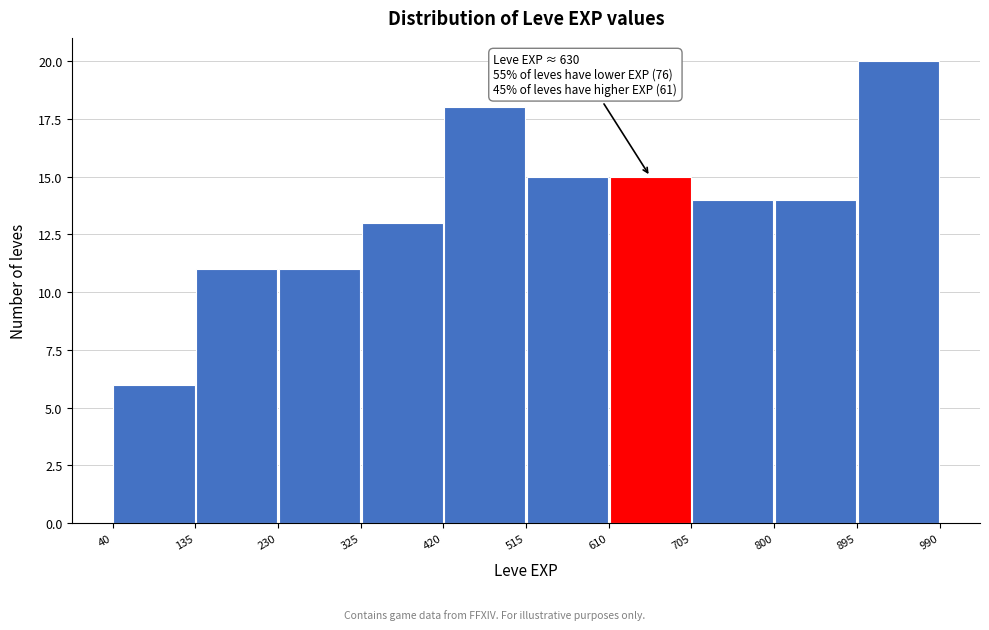

Over which range of the x-axis is the bar tallest?

895 to 990